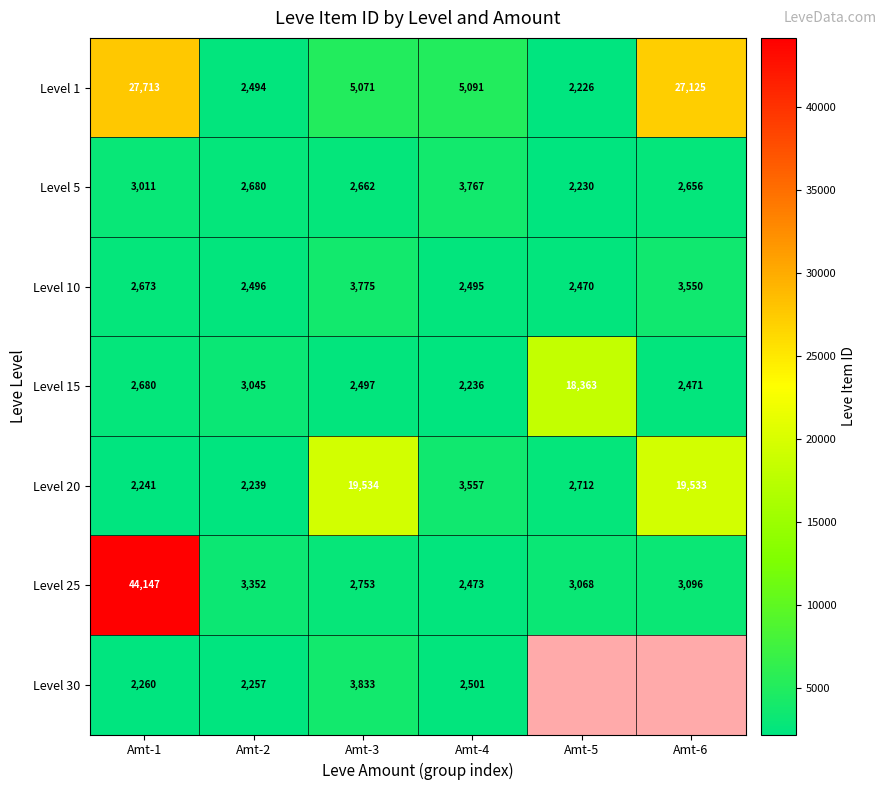

Which category has the lowest value across all series?

Amt-5